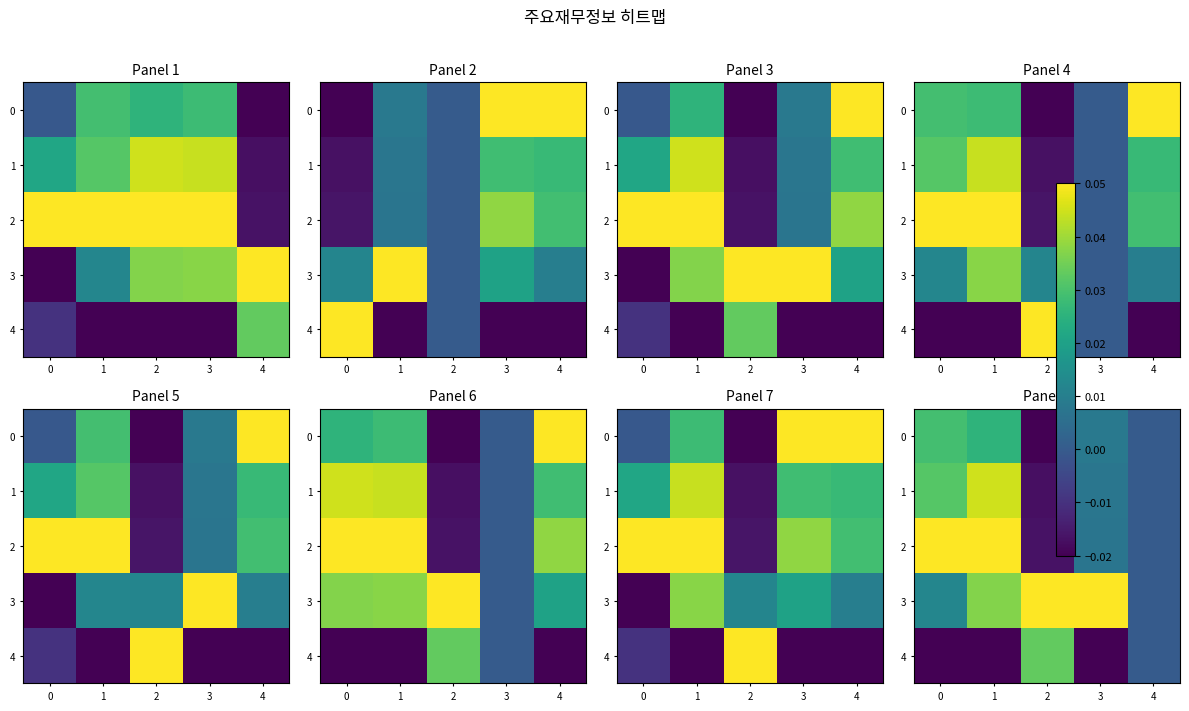

Which series has the largest total across all categories?

3